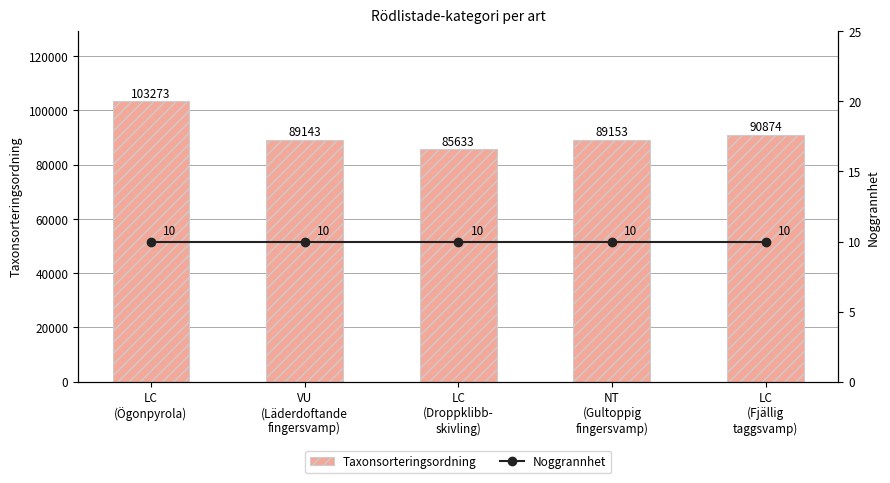

What is the spread (max minus min) of values at LC
(Ögonpyrola)?

103263